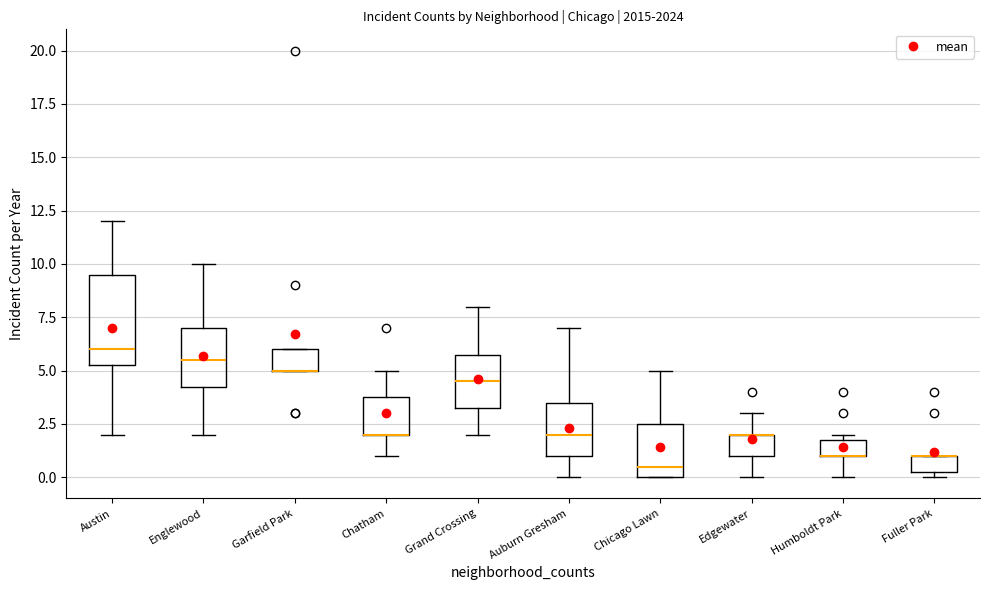

Comparing the boxes themselves (not the whiskers), which one is the tallest?

Austin